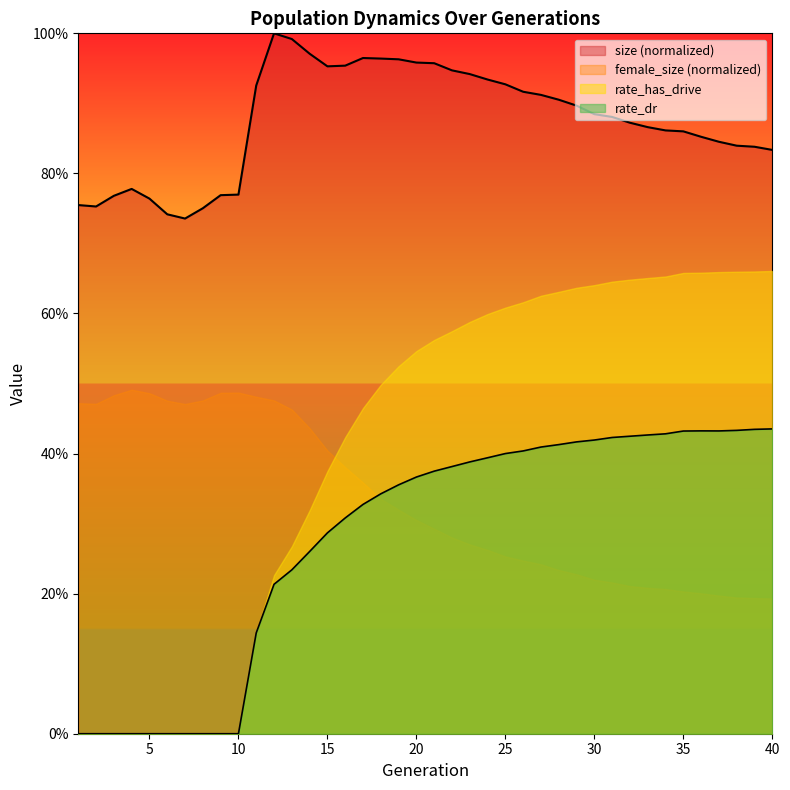

True or false: rate_dr has more than 0 interior local peaks.

True